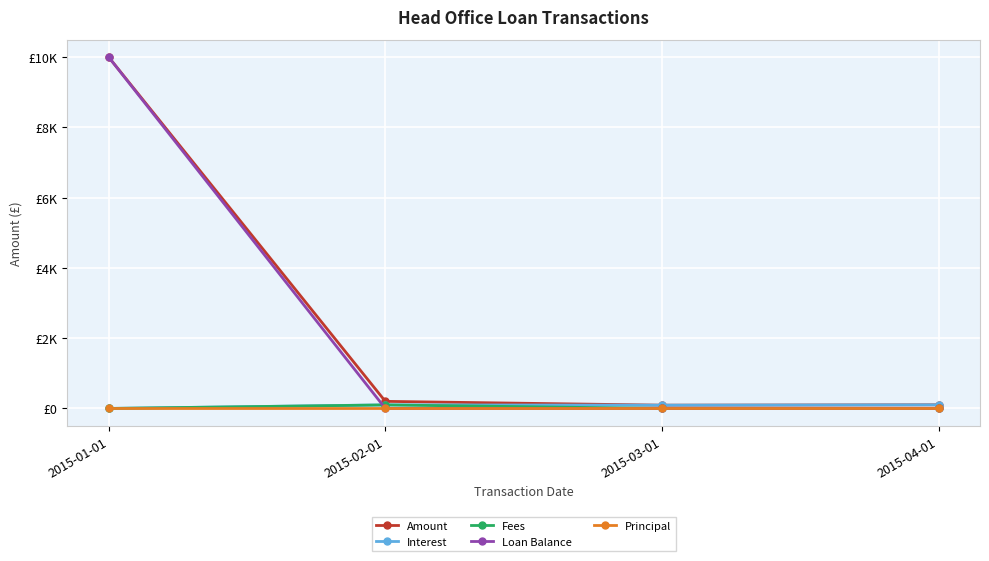

List the series in order of their peak value, lowest first.

Principal, Fees, Interest, Amount, Loan Balance